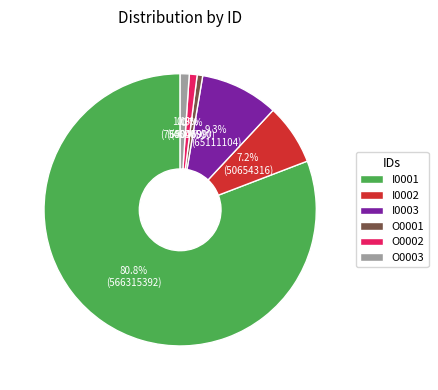

True or false: I0003 accounts for 20% of the total.

False